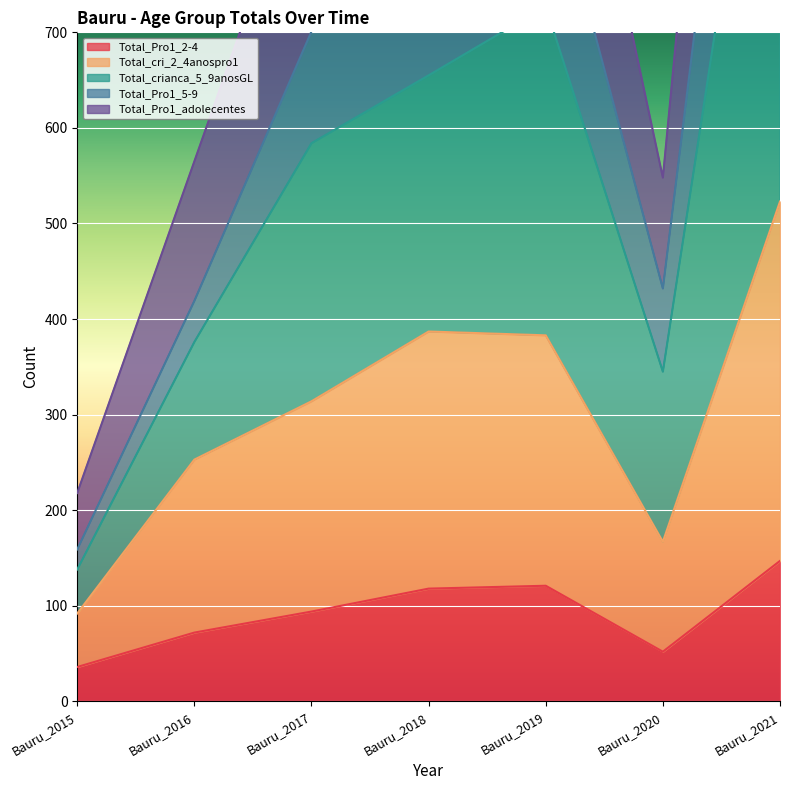

True or false: Total_Pro1_2-4 and Total_Pro1_adolecentes cross at least once.

False